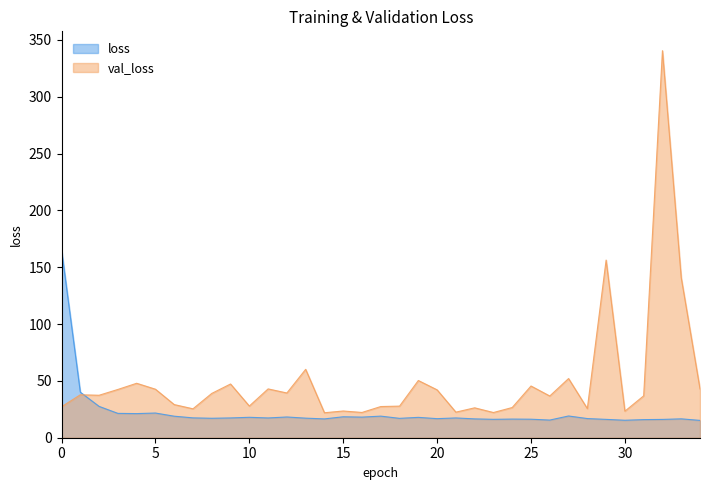

What is the greatest value displayed?

340.5